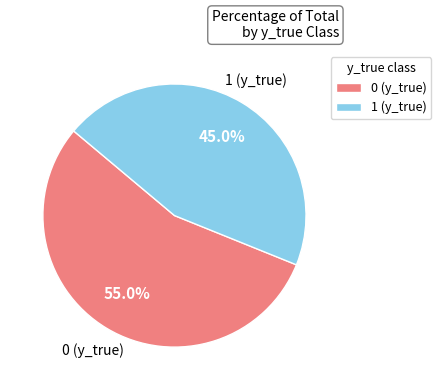

How much of the chart is everything except 0?

45.0%